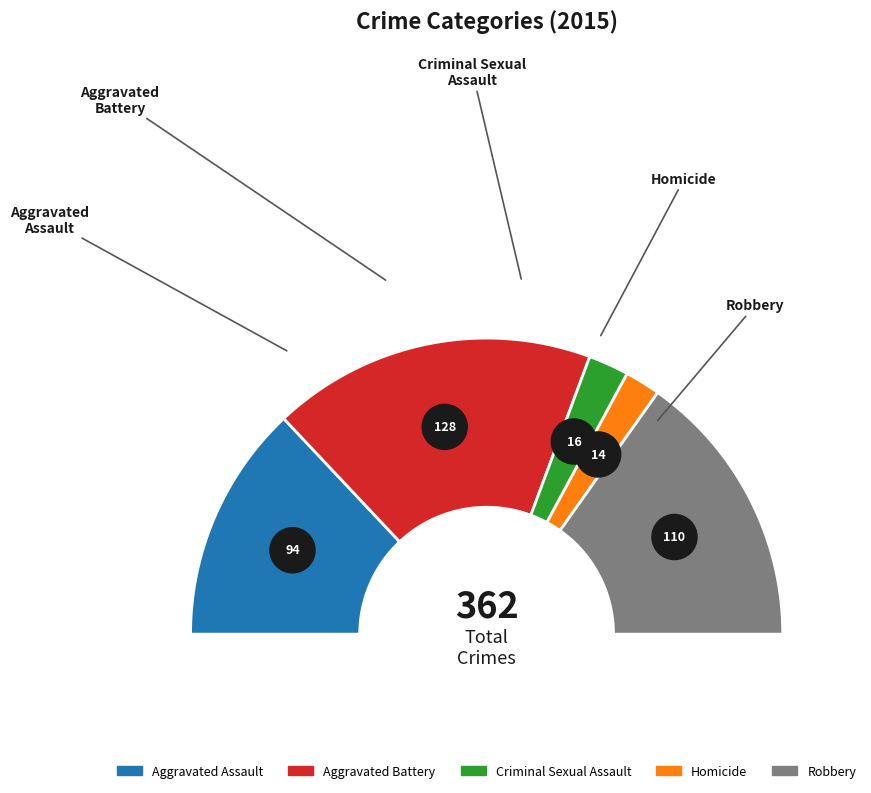

Approximately how many times larger is the value at Aggravated Assault compared to Aggravated Battery?

0.7